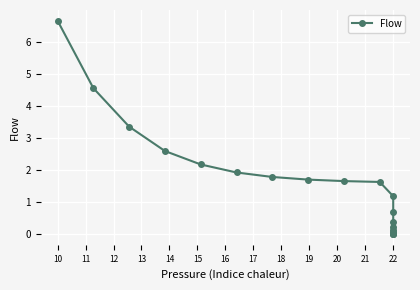

What is the sum of all values?

30.9